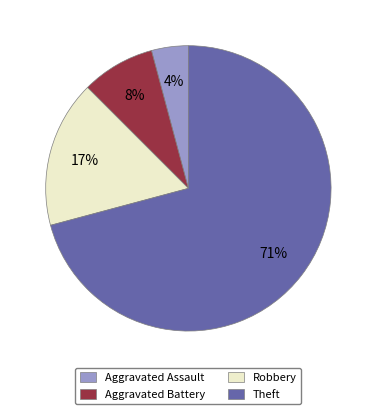

Count the number of slices in the pie.

4